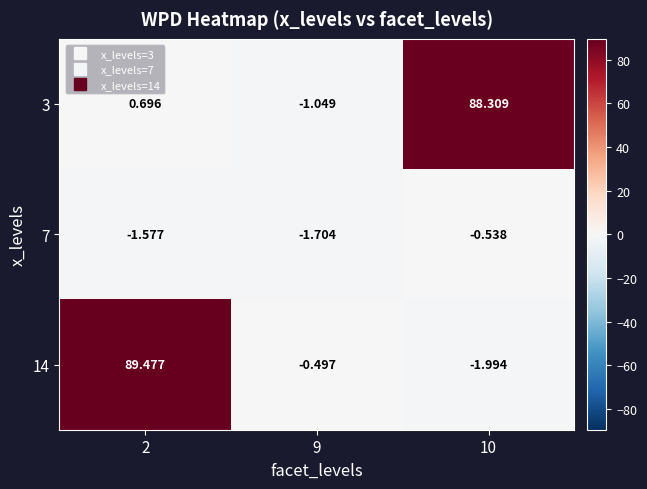

How many values in 14 are above zero?

1